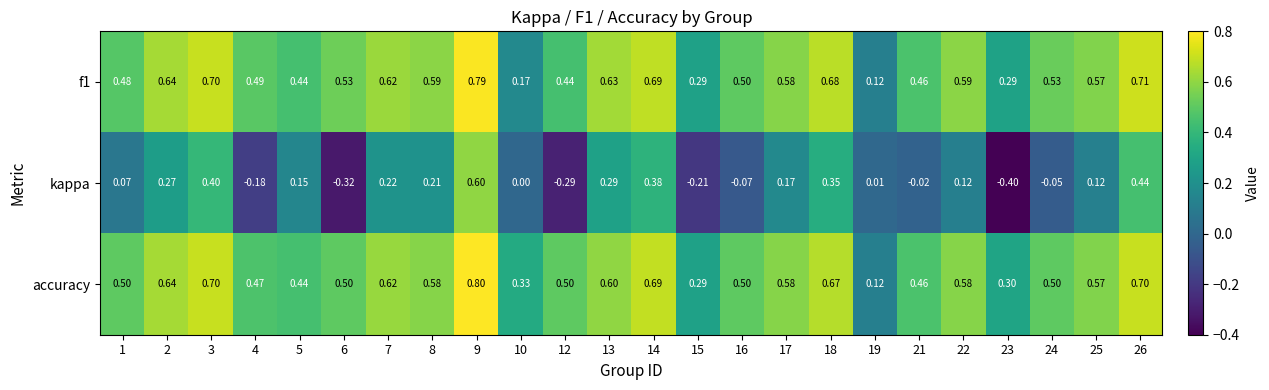

What is the minimum value shown in the chart?

-0.4